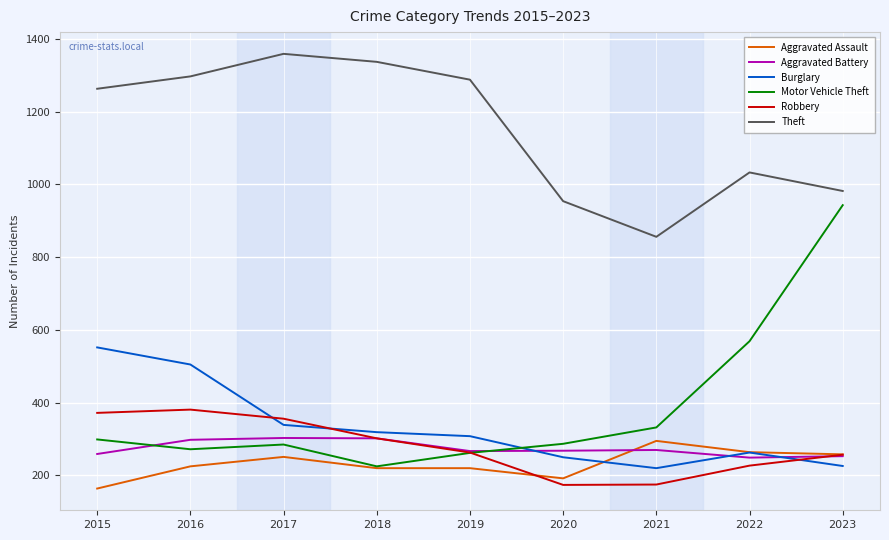

At which label does Aggravated Battery first exceed 268?

2016